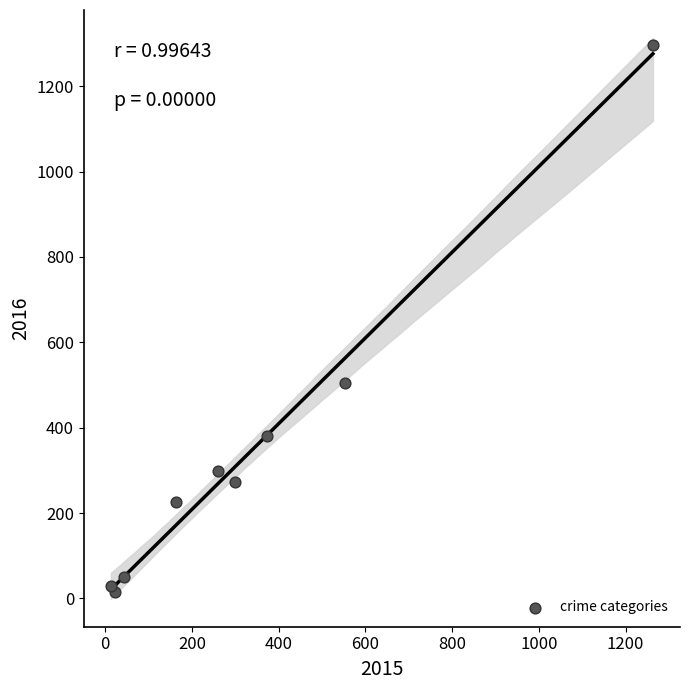

What Y value in the scatter plot is closest to 655?

505